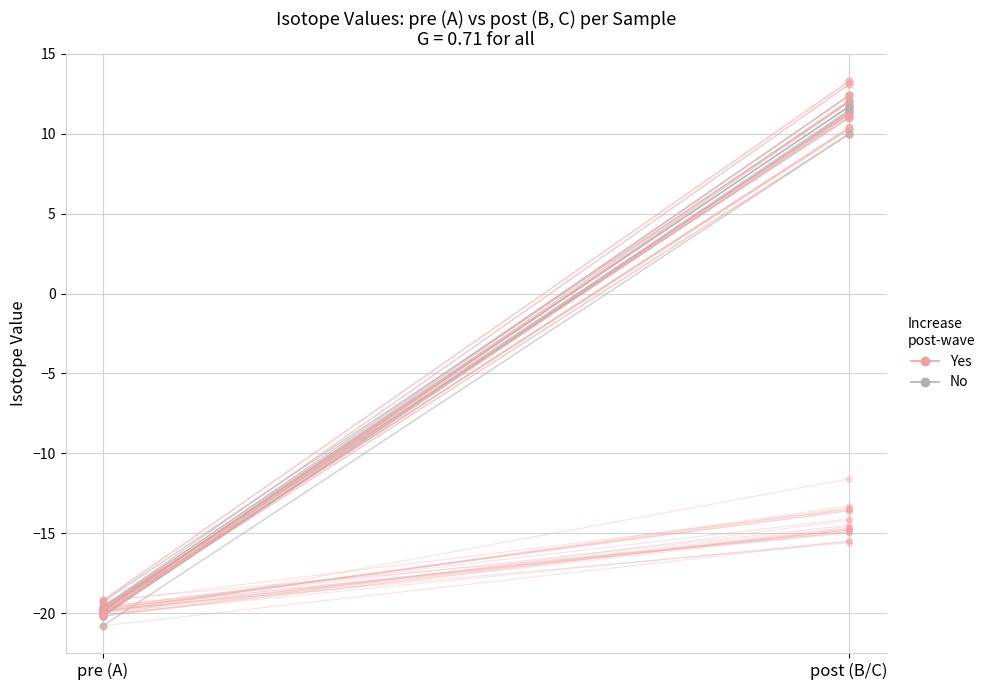

What are all the series names shown in the legend?

No, Yes